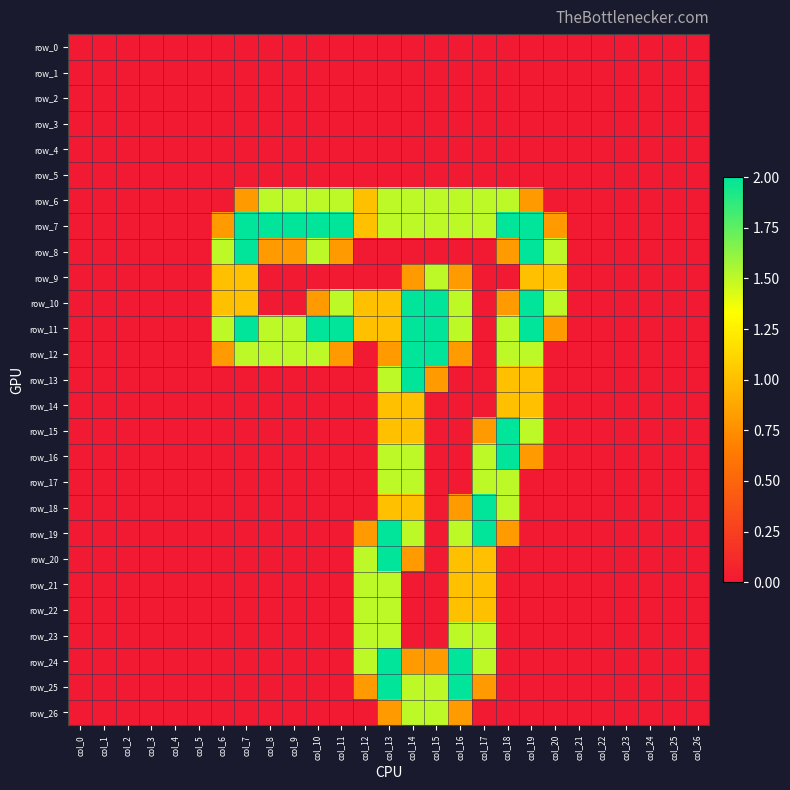

Is the value of row_13 at col_8 greater than the value of row_9 at col_26?

No